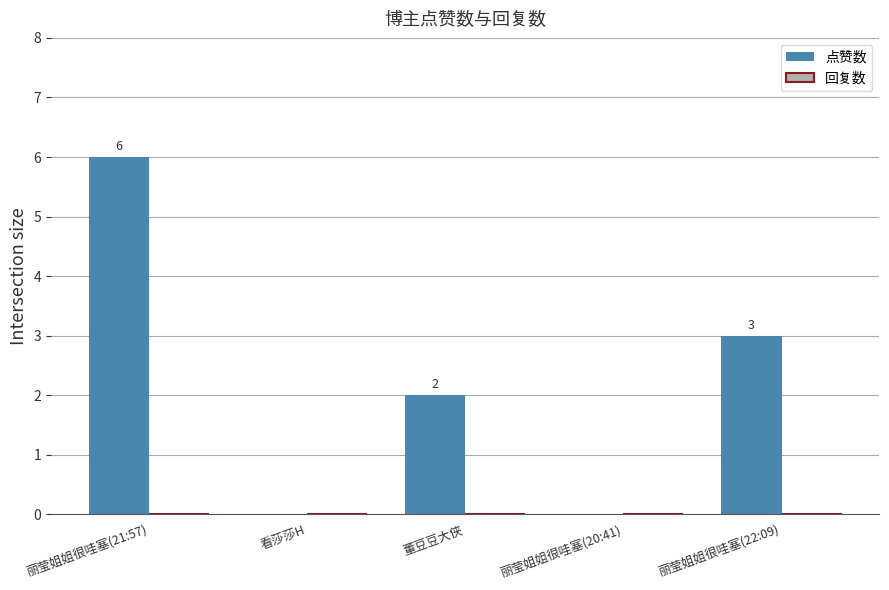

How many values are between 0 and 3?

4